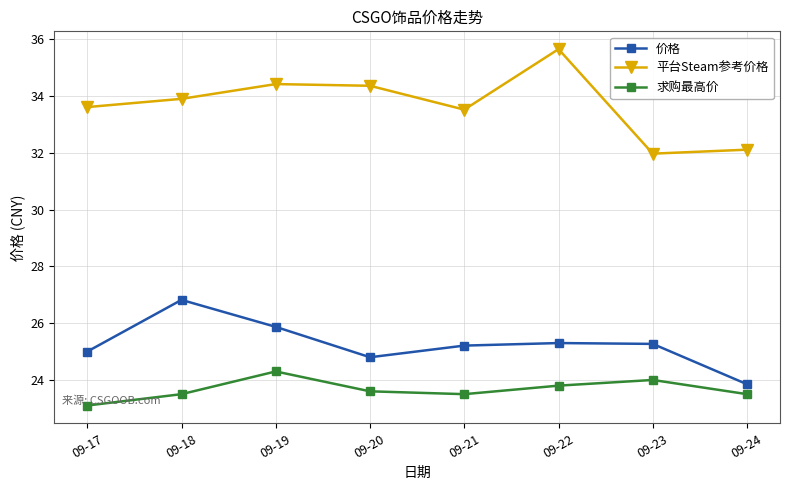

At which category does 价格 reach its first local peak?

09-18